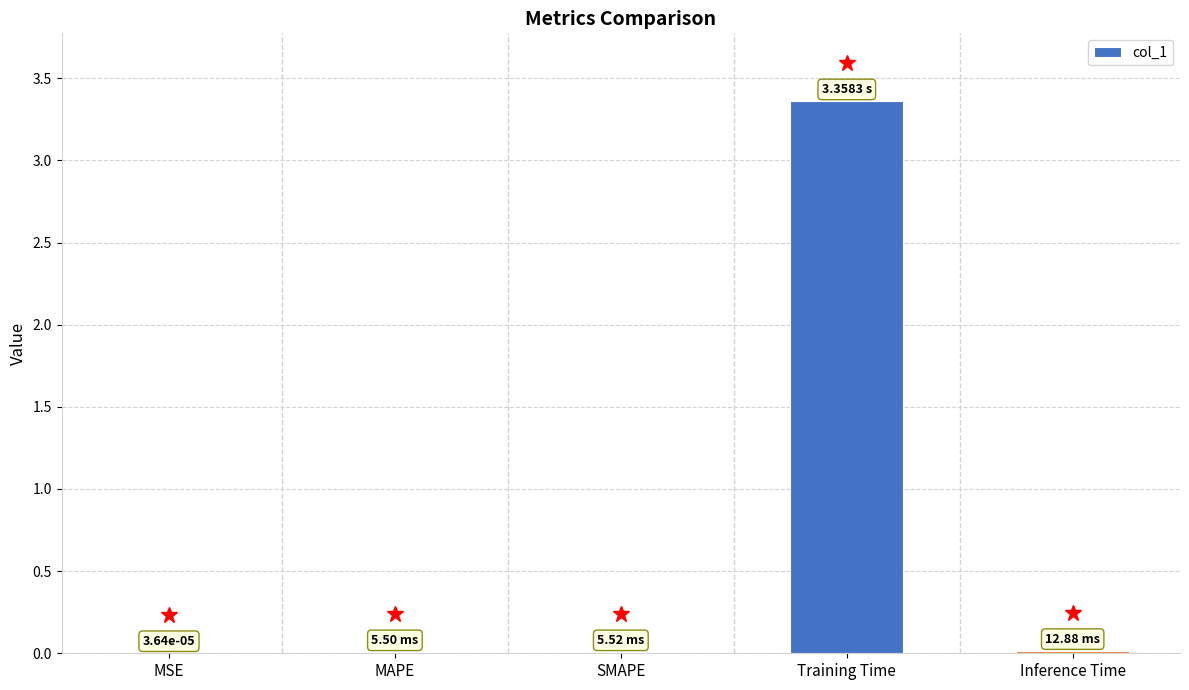

Are the bars horizontal?

No